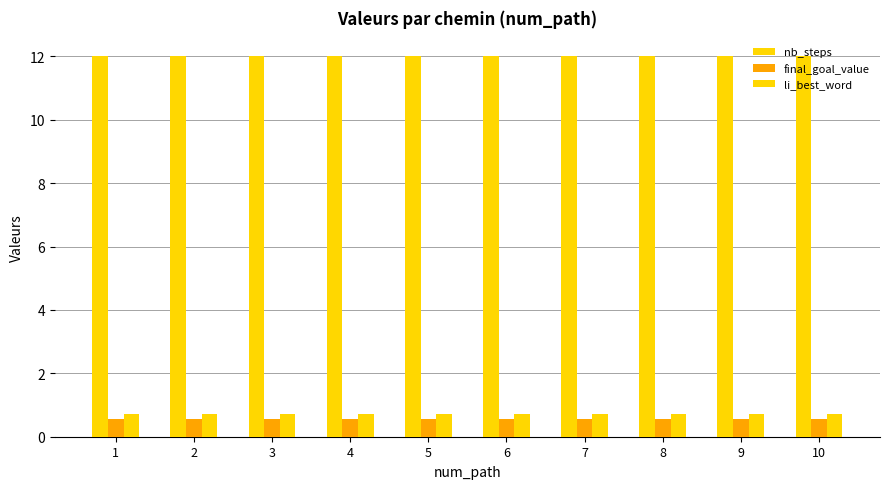

At which category is the sum across all series the highest?

1